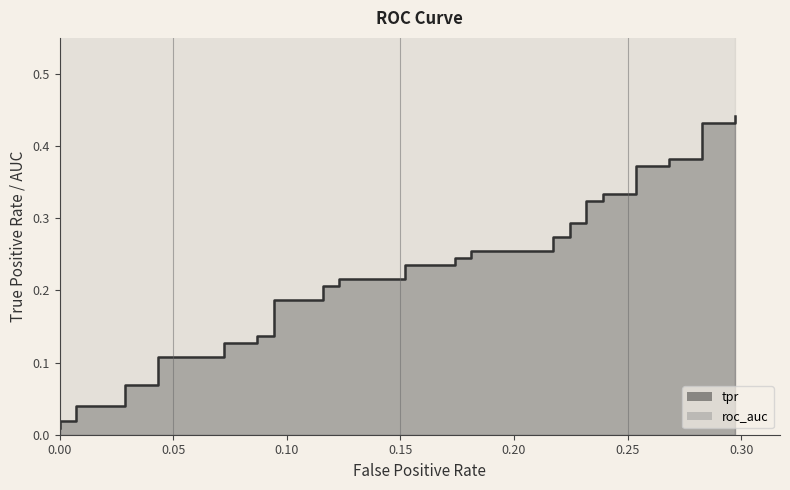

What is the average value?

0.2